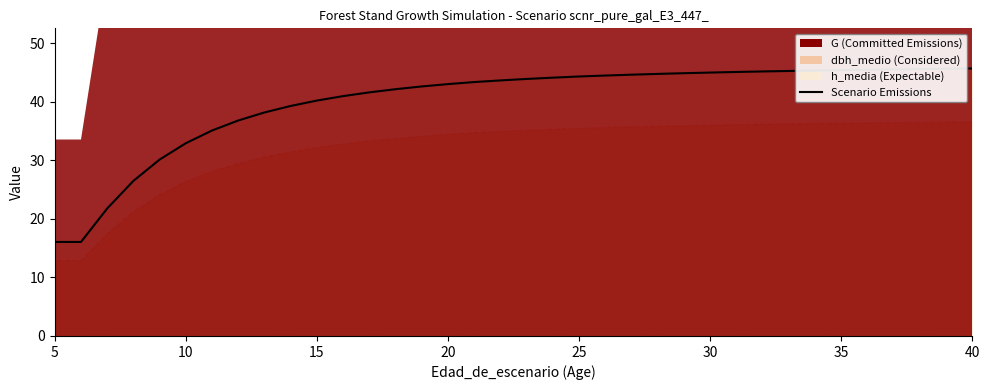

How many values are below 43?

15